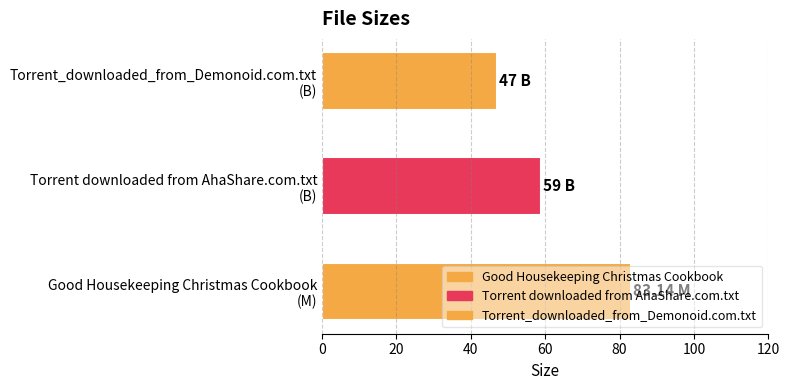

What is the difference between the maximum and second lowest values?

24.1